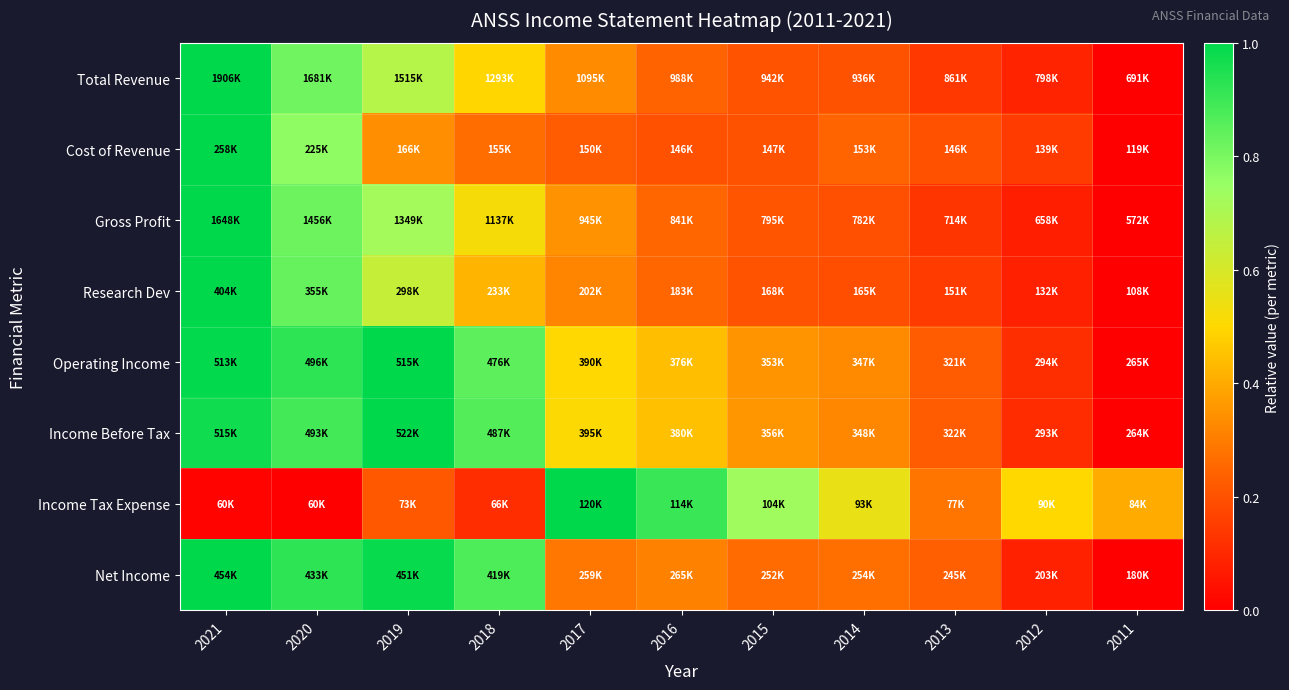

At how many categories does at least one series exceed 0?

11